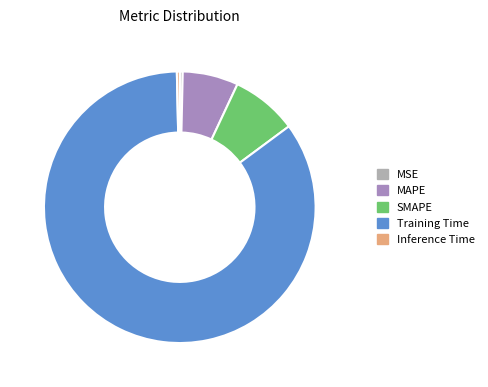

Is the sum of Inference Time and SMAPE greater than half?

No